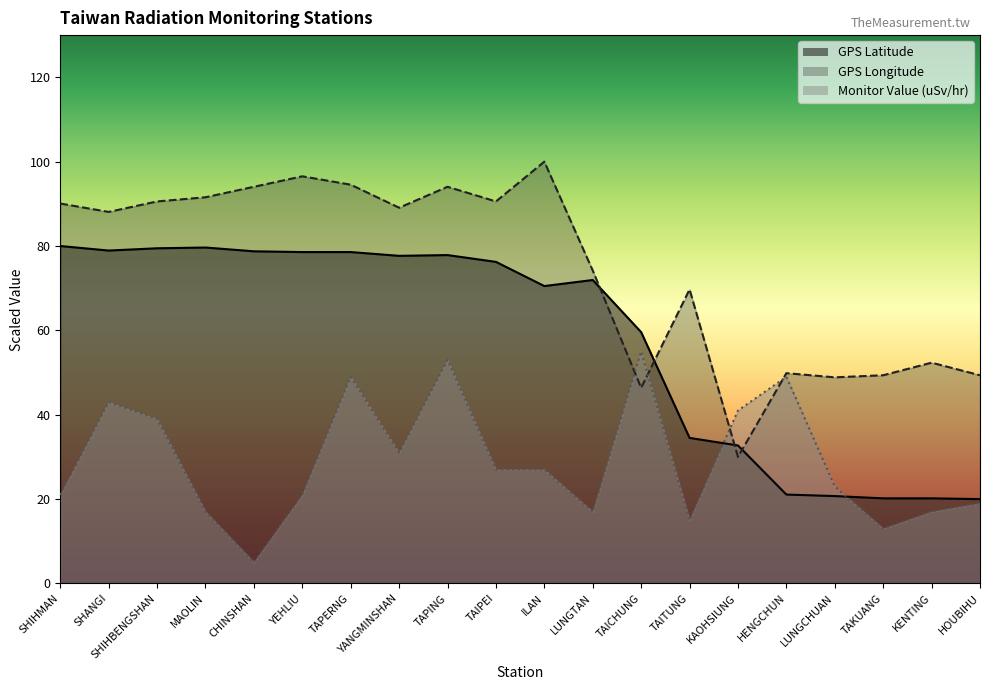

What is the difference between the maximum and minimum values in the GPS Longitude series?

70.0